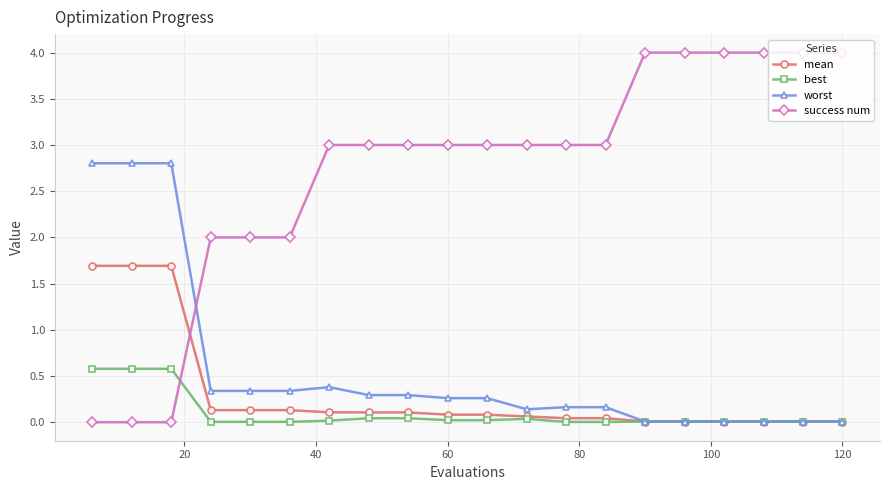

Which series ends up on top after the final intersection of worst and success num?

success num